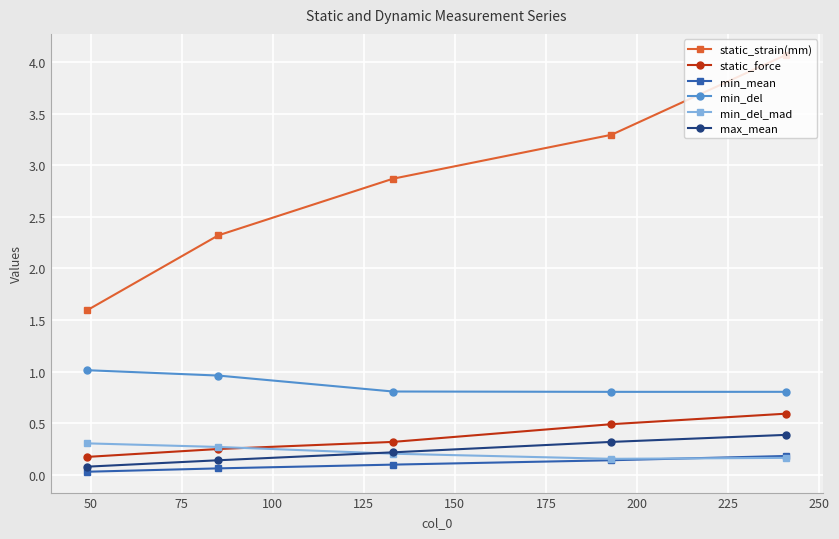

How many min_del_mad values are between 0 and 1?

5